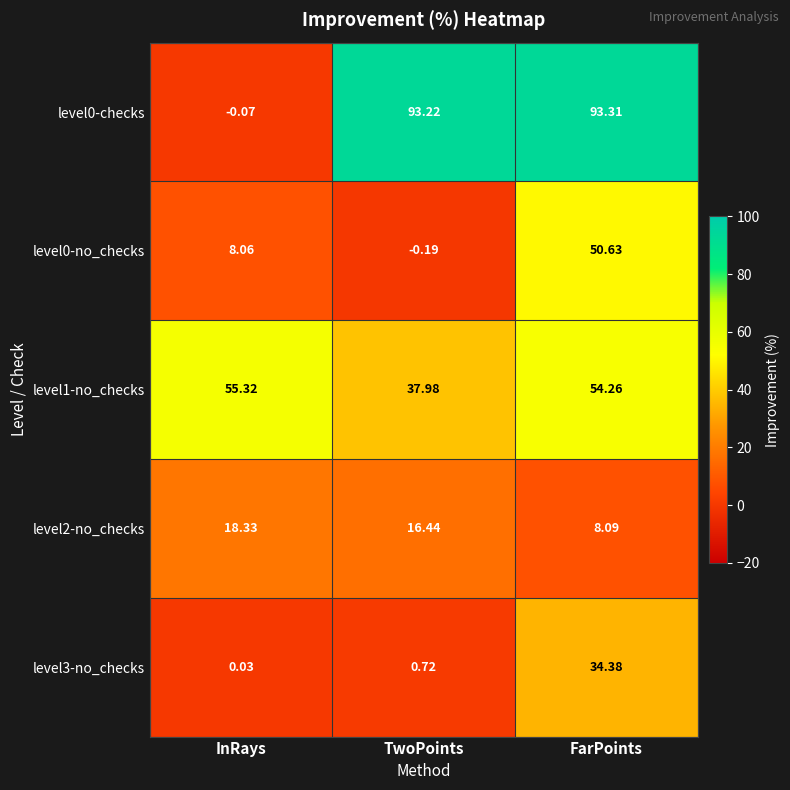

How many data points does each series have?

3